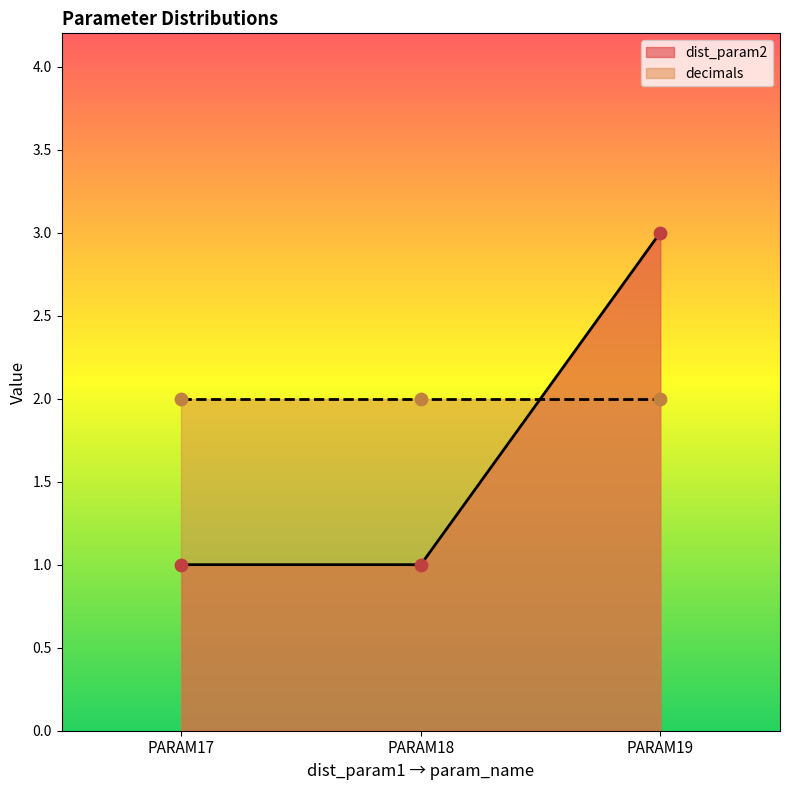

Approximately how many times larger is the value at PARAM19 compared to PARAM17?

3.0